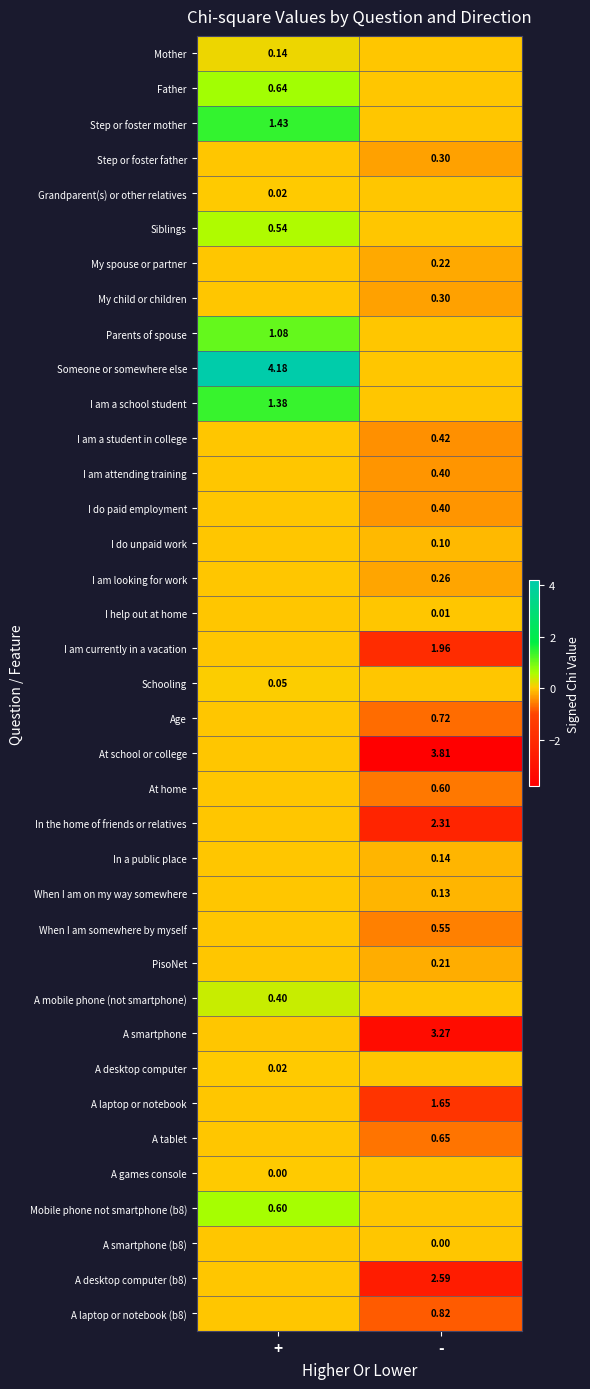

What is the difference between the maximum and minimum values in the My child or children series?

0.3